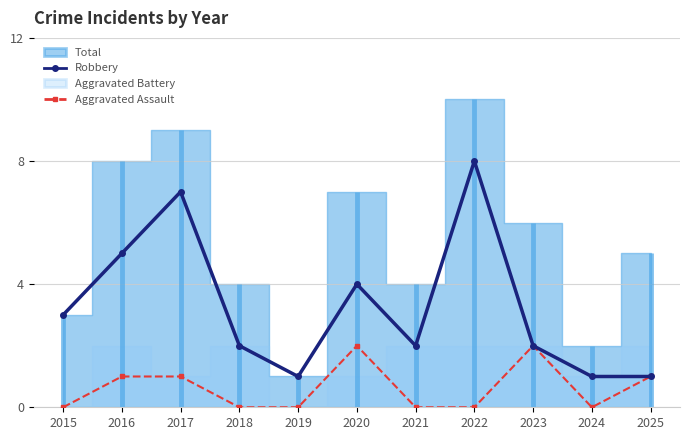

True or false: Robbery has a value of 14 at 2022.

False